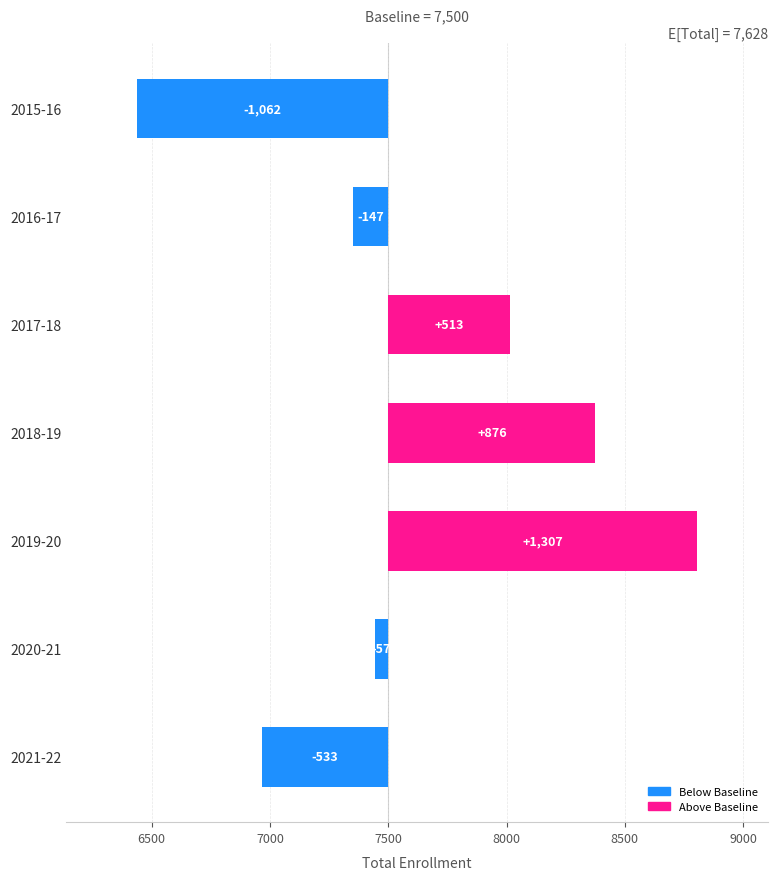

What is the value of the 4th bar from the left?

876